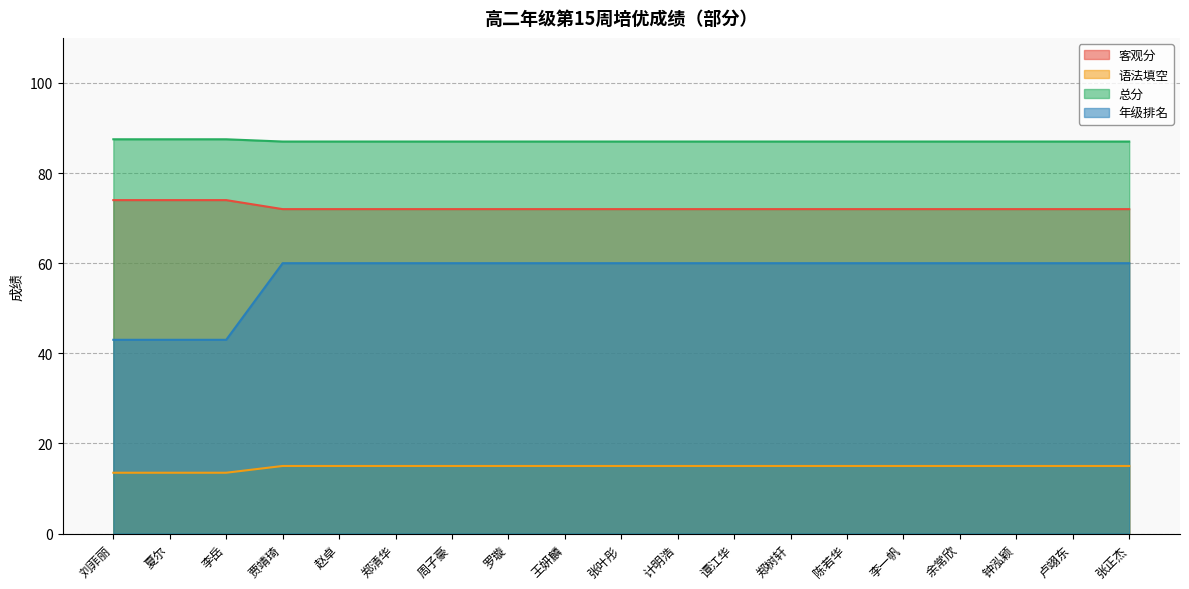

Reading left to right, list all the values displayed in this chart.

客观分: 刘菲丽=74.0	夏尔=74.0	李岳=74.0	贾靖琦=72.0	赵卓=72.0	郑清华=72.0	周子豪=72.0	罗璇=72.0	王妍麟=72.0	张叶彤=72.0	计明浩=72.0	谭江华=72.0	郑树轩=72.0	陈若华=72.0	李一帆=72.0	余常欣=72.0	钟泓颖=72.0	卢翊东=72.0	张正杰=72.0
语法填空: 刘菲丽=13.5	夏尔=13.5	李岳=13.5	贾靖琦=15.0	赵卓=15.0	郑清华=15.0	周子豪=15.0	罗璇=15.0	王妍麟=15.0	张叶彤=15.0	计明浩=15.0	谭江华=15.0	郑树轩=15.0	陈若华=15.0	李一帆=15.0	余常欣=15.0	钟泓颖=15.0	卢翊东=15.0	张正杰=15.0
总分: 刘菲丽=87.5	夏尔=87.5	李岳=87.5	贾靖琦=87.0	赵卓=87.0	郑清华=87.0	周子豪=87.0	罗璇=87.0	王妍麟=87.0	张叶彤=87.0	计明浩=87.0	谭江华=87.0	郑树轩=87.0	陈若华=87.0	李一帆=87.0	余常欣=87.0	钟泓颖=87.0	卢翊东=87.0	张正杰=87.0
年级排名: 刘菲丽=43.0	夏尔=43.0	李岳=43.0	贾靖琦=60.0	赵卓=60.0	郑清华=60.0	周子豪=60.0	罗璇=60.0	王妍麟=60.0	张叶彤=60.0	计明浩=60.0	谭江华=60.0	郑树轩=60.0	陈若华=60.0	李一帆=60.0	余常欣=60.0	钟泓颖=60.0	卢翊东=60.0	张正杰=60.0